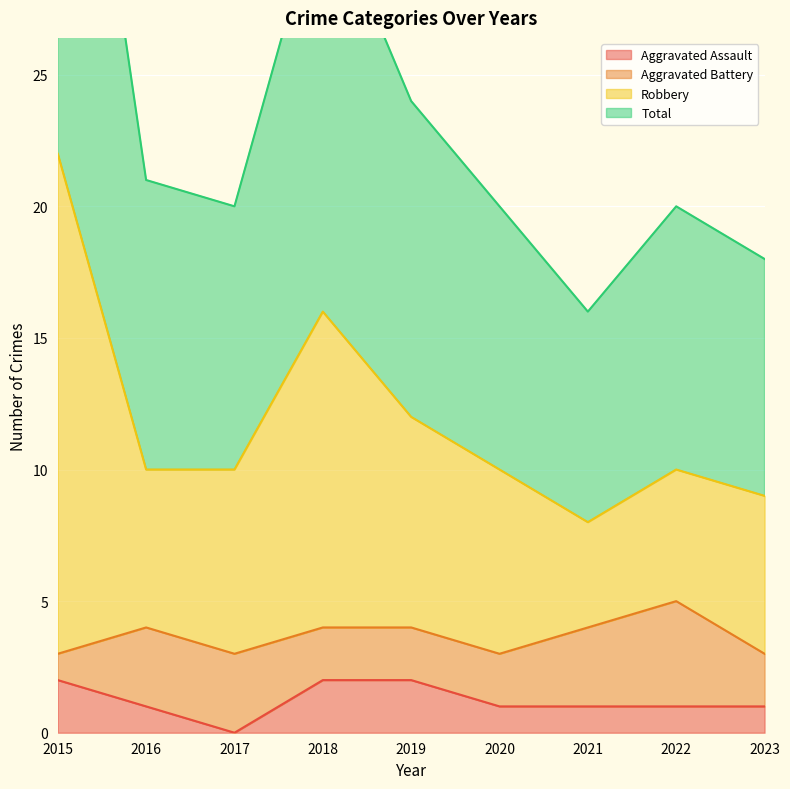

What is the sum of the Total values at 2022 and 2018?

52